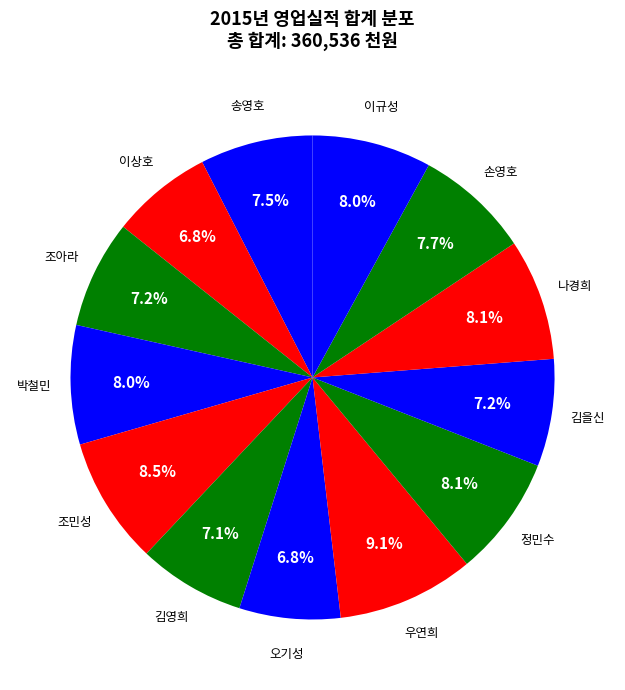

Is there any slice that represents more than half of the pie?

No